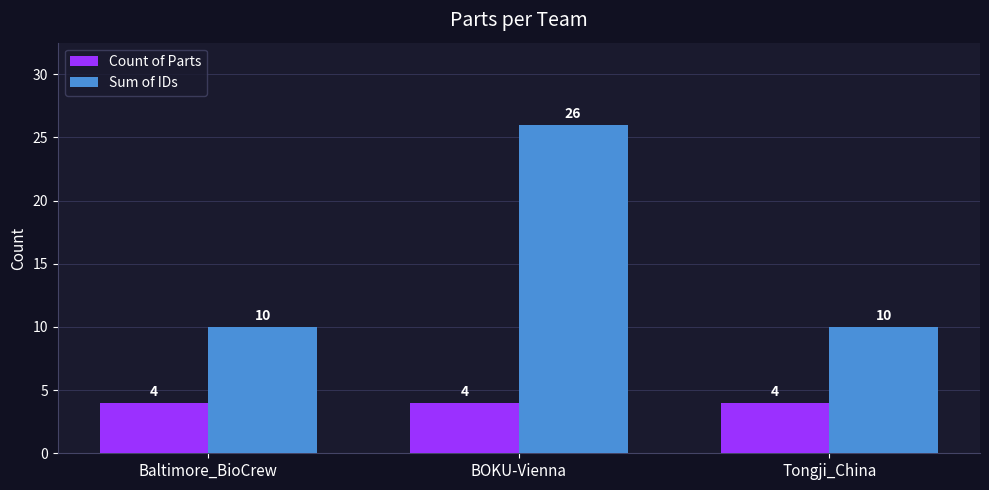

What is the sum of the Sum of IDs values at Baltimore_BioCrew and BOKU-Vienna?

36